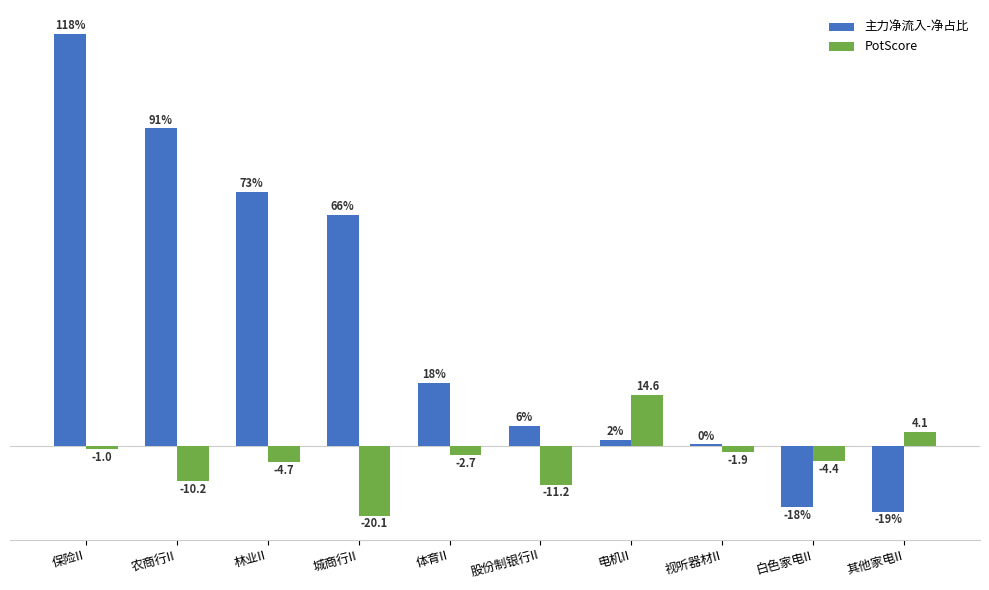

Does the chart contain stacked bars?

No